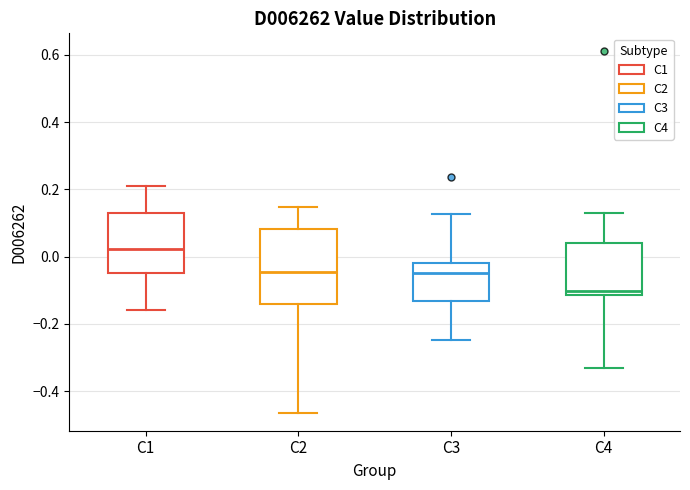

Reading left to right, transcribe this box plot: for each box, give where its median line is, the range the box spans, and where its two whiskers end, as read against the y-axis. The values are not printed on the chart, so give them approximately, as read against the axis.

C1: median 0.02, box -0.04 to 0.12, whiskers -0.16 to 0.22
C2: median -0.04, box -0.14 to 0.08, whiskers -0.46 to 0.14
C3: median -0.04, box -0.14 to -0.02, whiskers -0.24 to 0.12
C4: median -0.10, box -0.12 to 0.04, whiskers -0.34 to 0.12